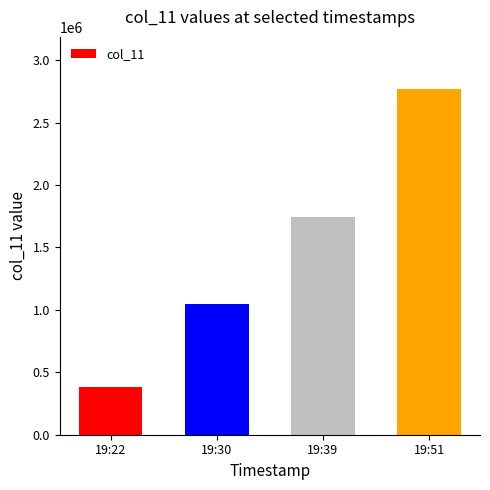

What is the sum of all values?

5942808